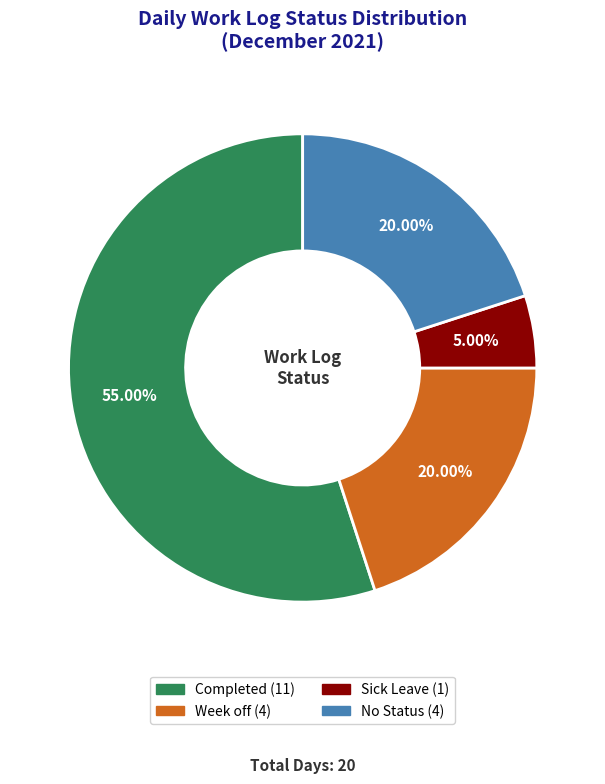

Is No Status the majority of the pie?

No